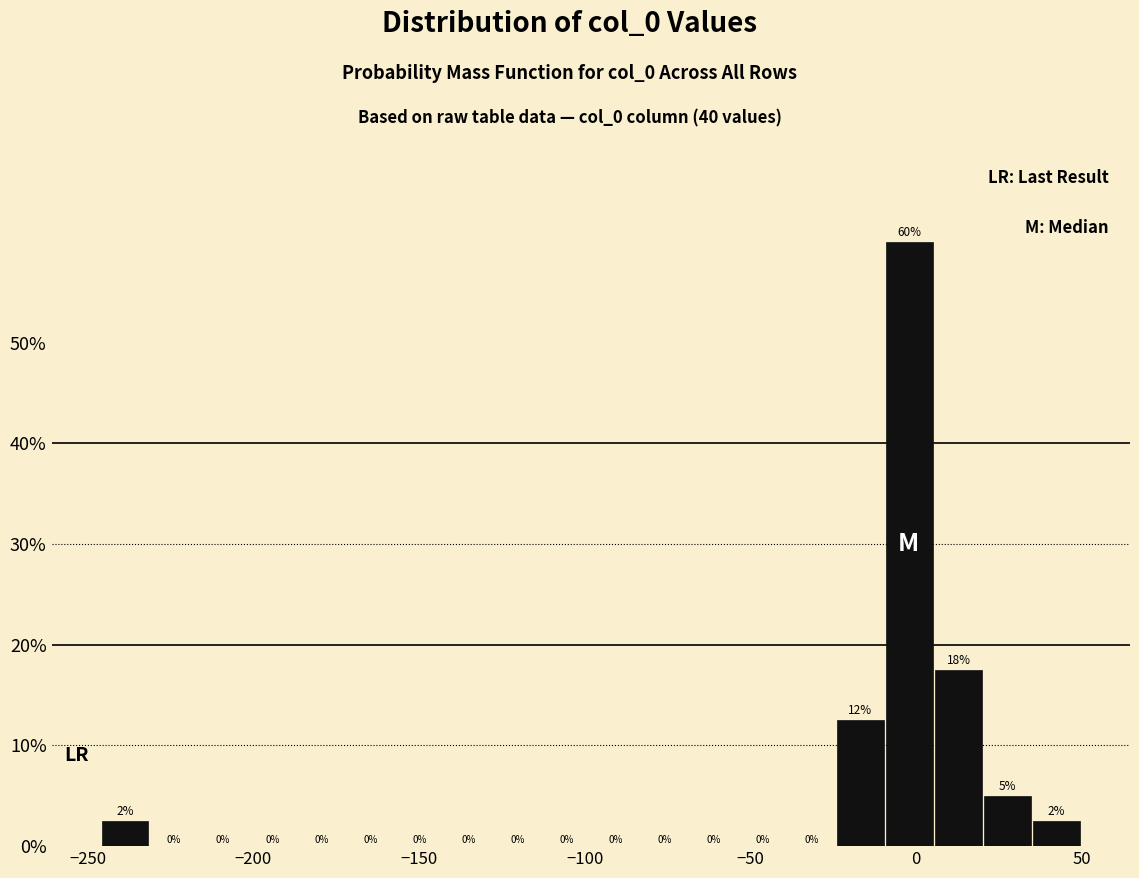

Read against the x-axis, roughly where is the centre of the tallest bar?

0